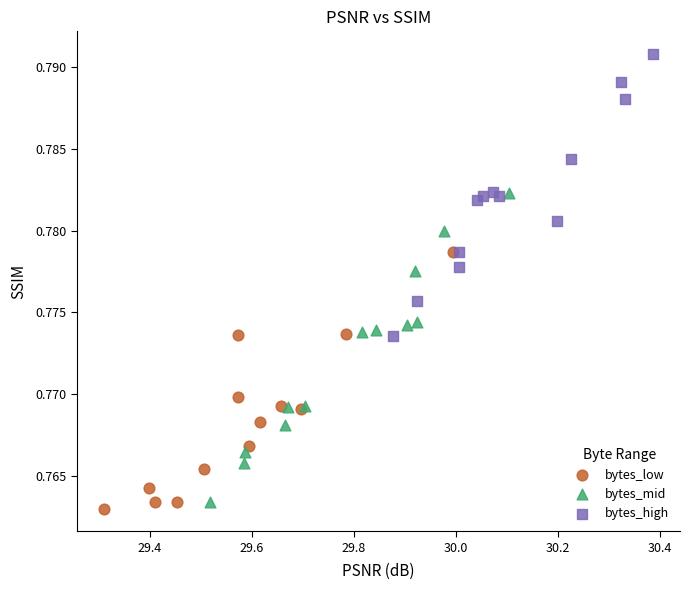

Which series contains the highest Y value?

bytes_high